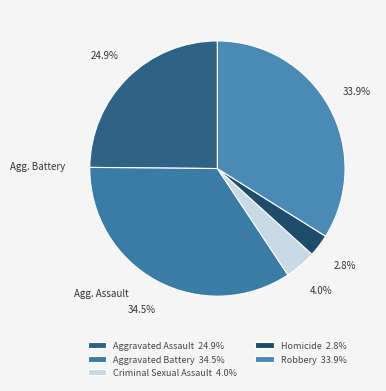

What is the ratio of the value at Homicide to the value at Robbery?

0.1